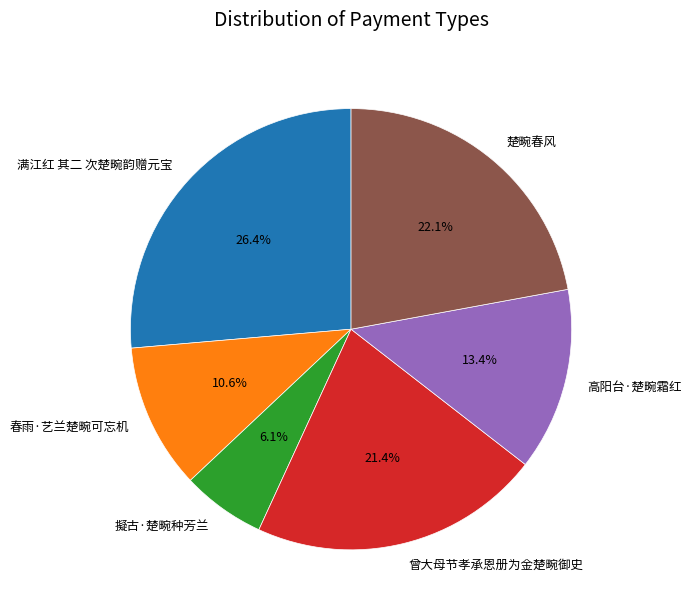

How many slices are in this pie chart?

6